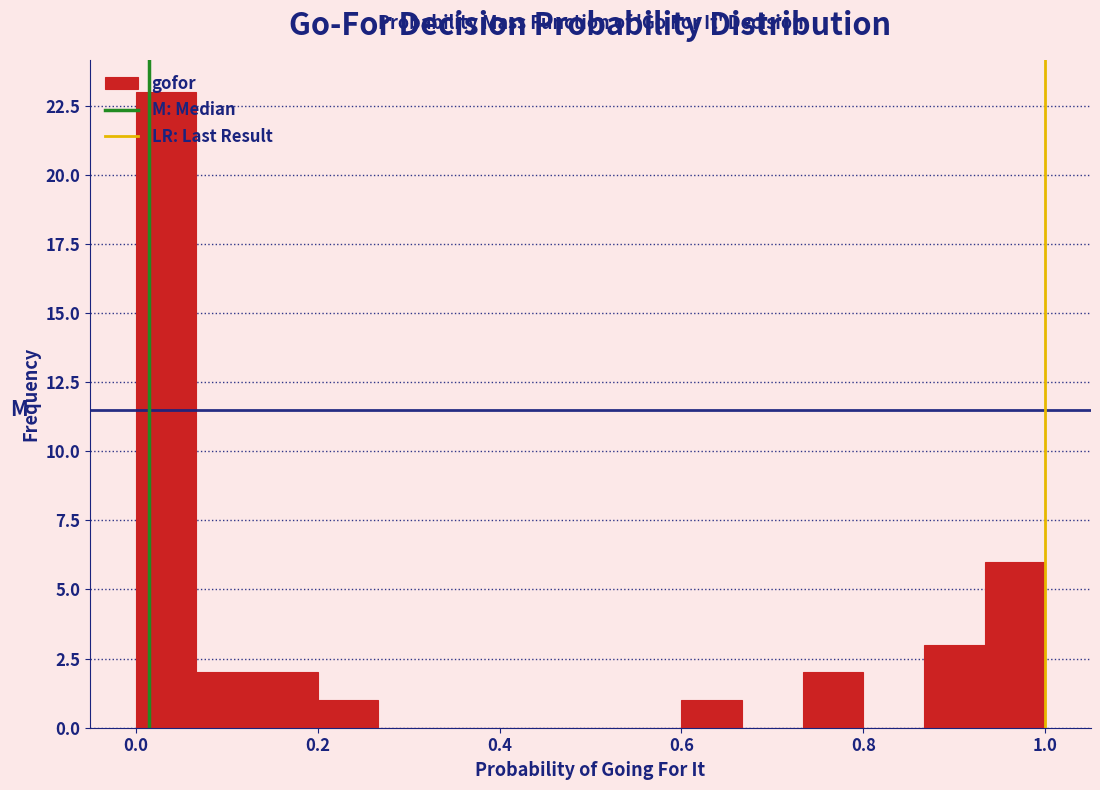

Read against the x-axis, roughly where is the centre of the tallest bar?

0.04